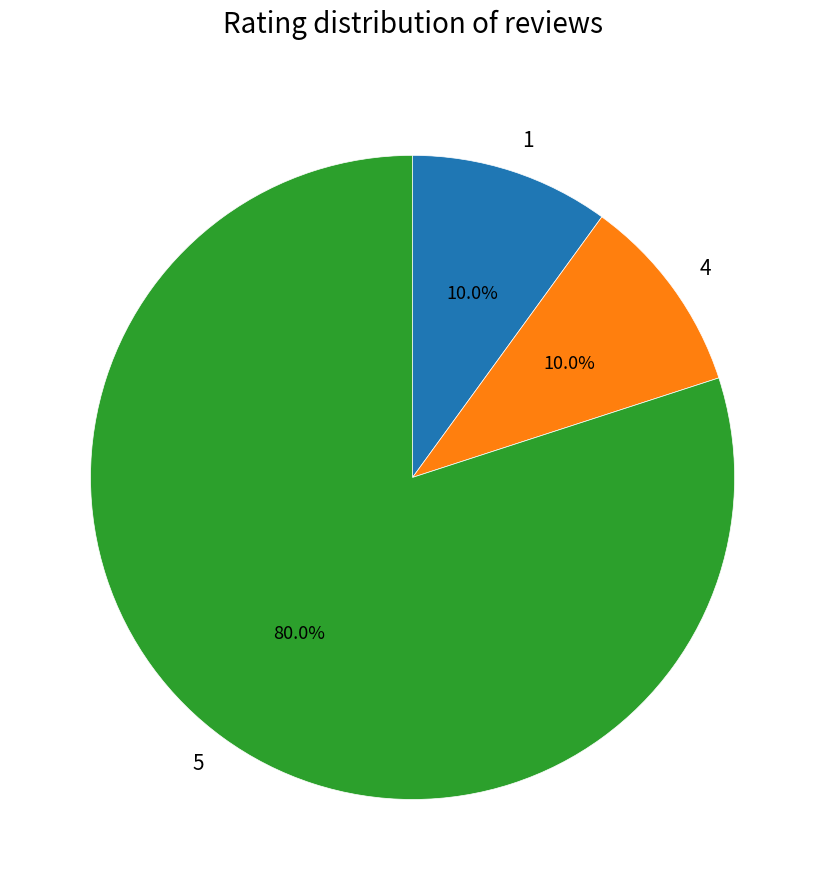

To the nearest percent, what is the average slice percentage?

33%